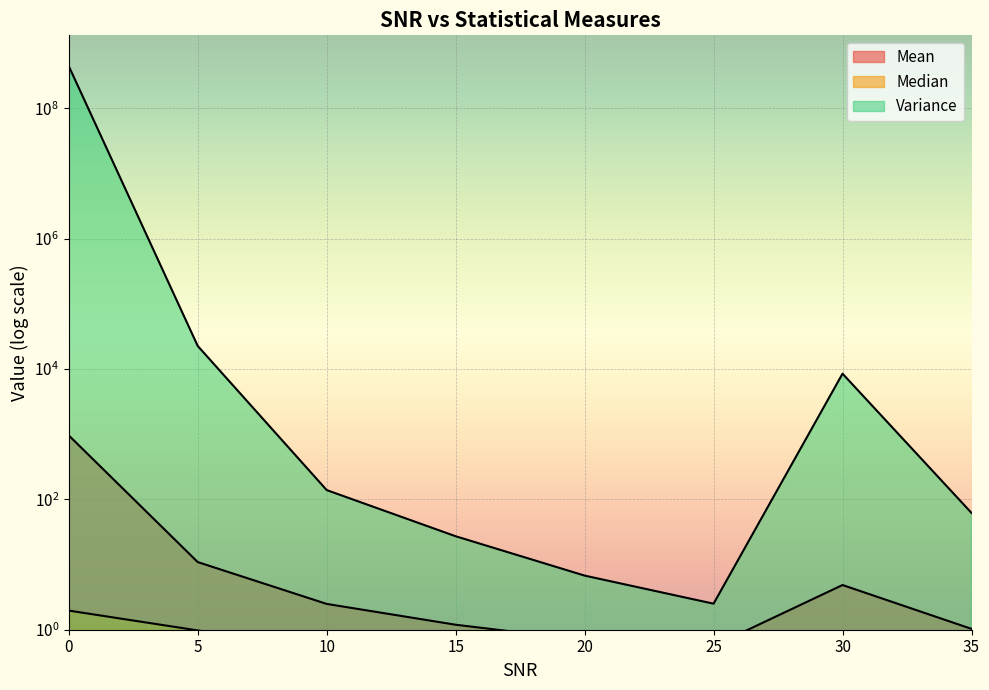

What is the value of the Variance point at the 4th from the left?

27.1